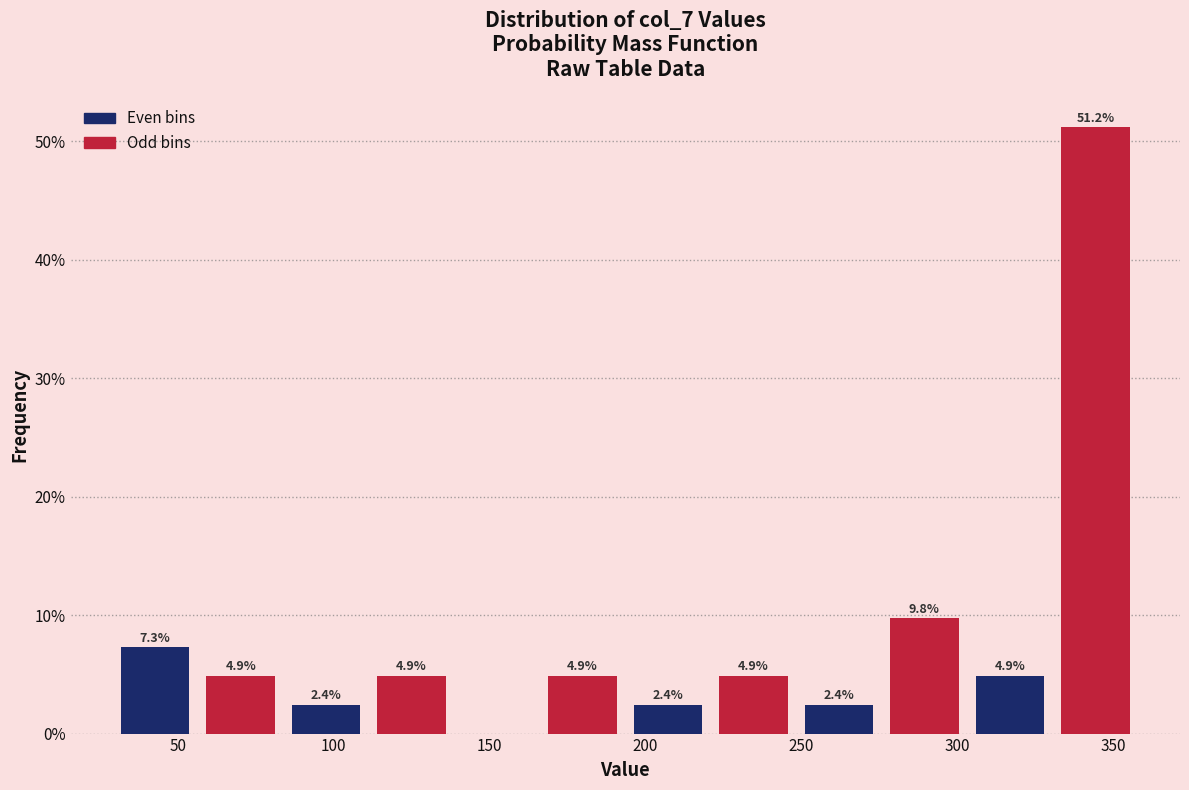

Which range on the x-axis has the tallest bar?

330 to 360